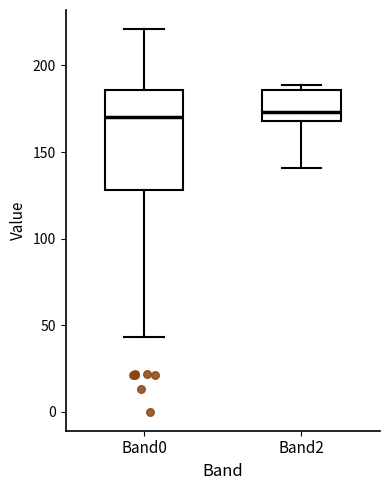

Reading left to right, read every box against the y-axis: the position of its median line, the range the box covers, and the ends of its whiskers. The values are not printed on the chart, so give them approximately, as read against the axis.

Band0: median 170, box 130 to 185, whiskers 45 to 220
Band2: median 175, box 170 to 185, whiskers 140 to 190